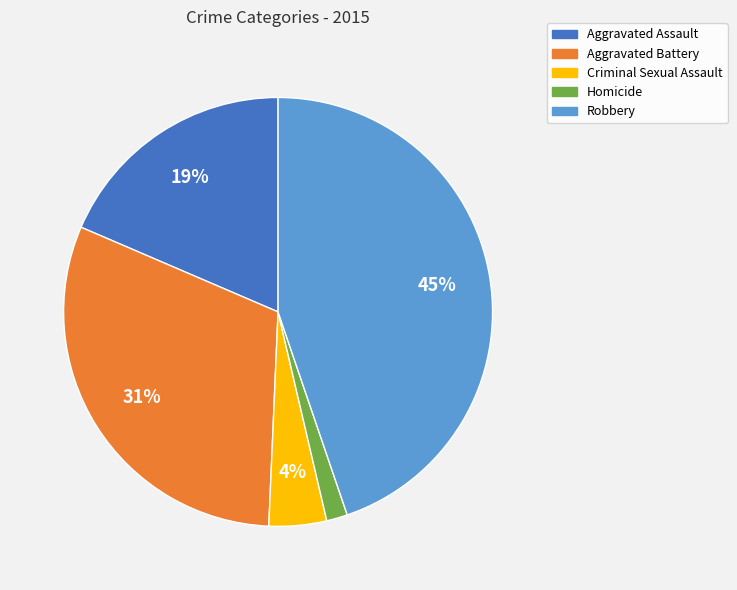

To the nearest percent, what is the difference between the largest and smallest slice percentages?

43%